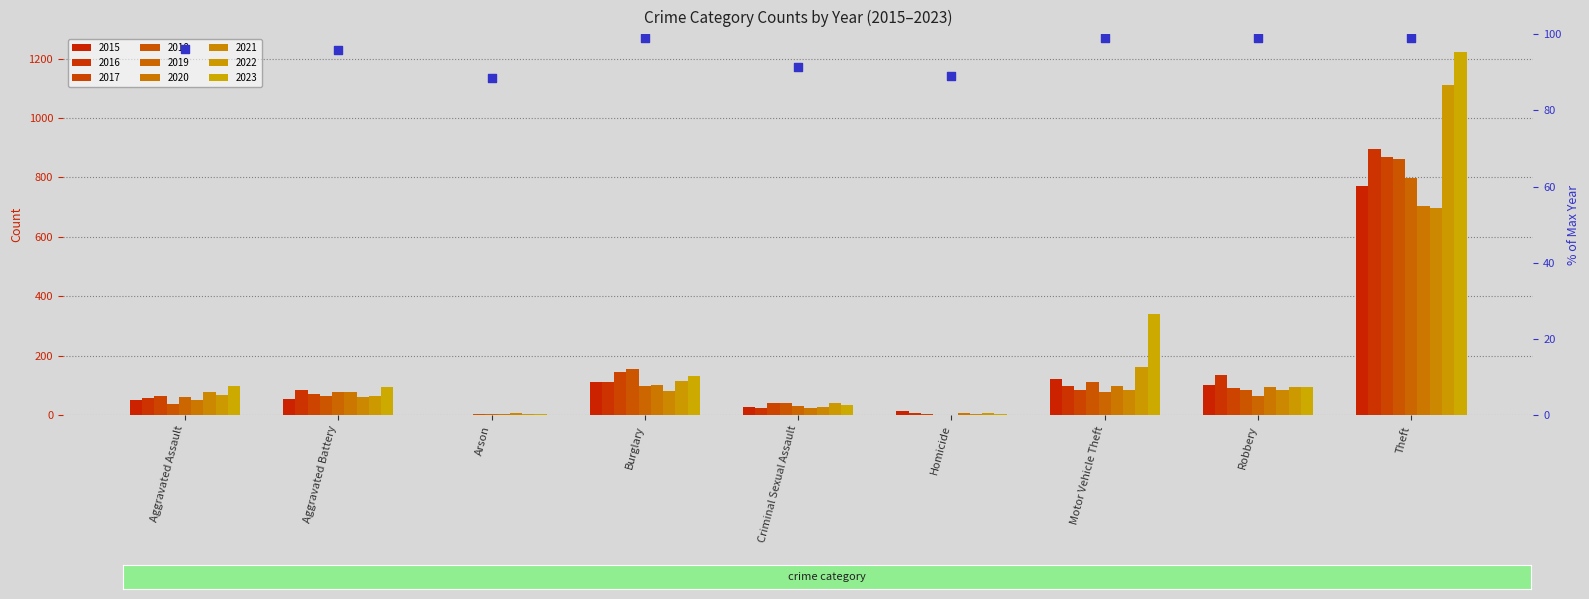

What is the change in value from Criminal Sexual Assault to Robbery?

+7.6